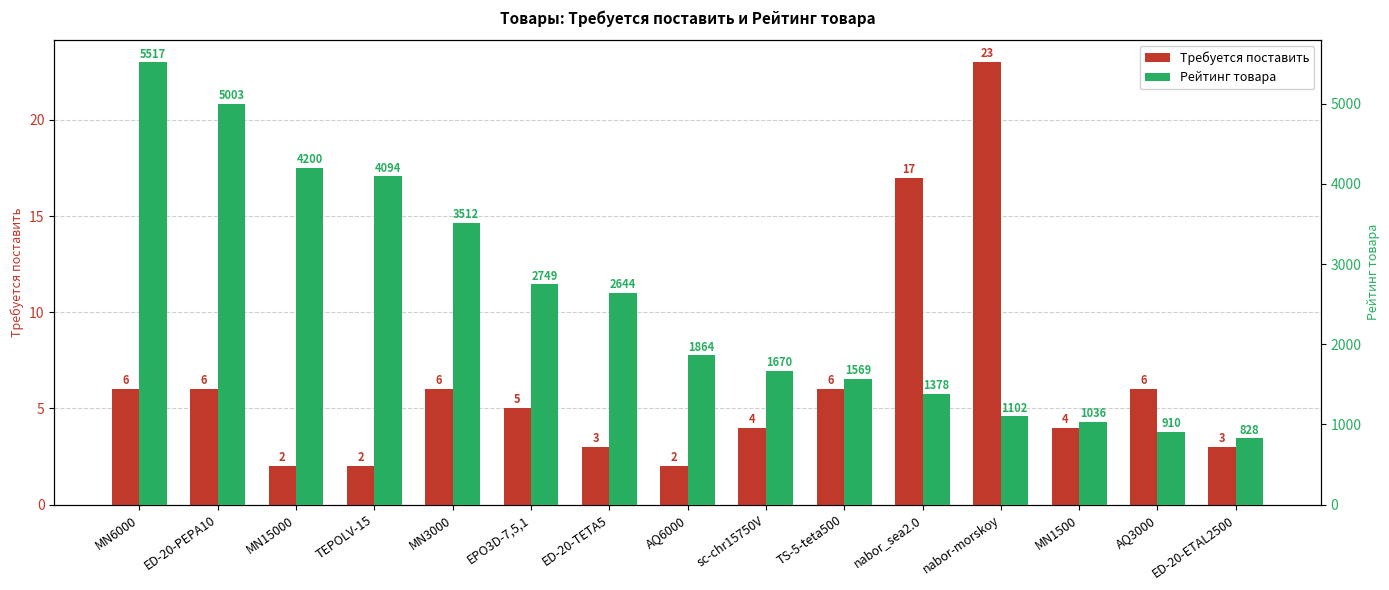

List the series in order of their overall mean, lowest first.

Требуется поставить, Рейтинг товара